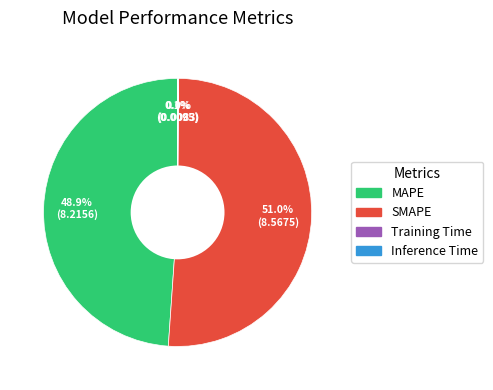

Which category has the biggest portion of the pie?

SMAPE